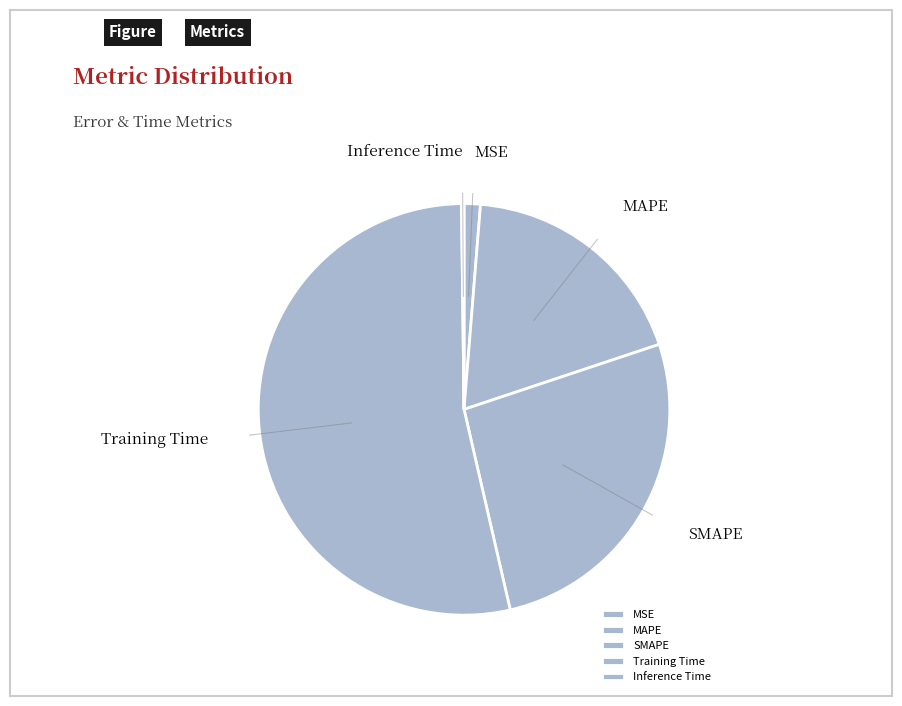

Is the sum of Training Time and SMAPE greater than half?

Yes